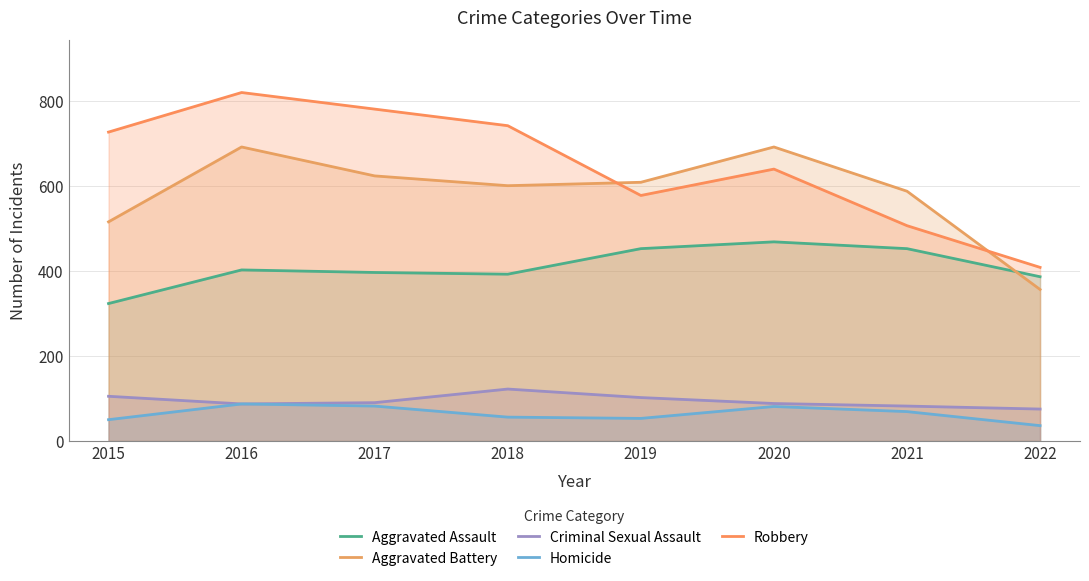

What is the sum of all Homicide values?

514